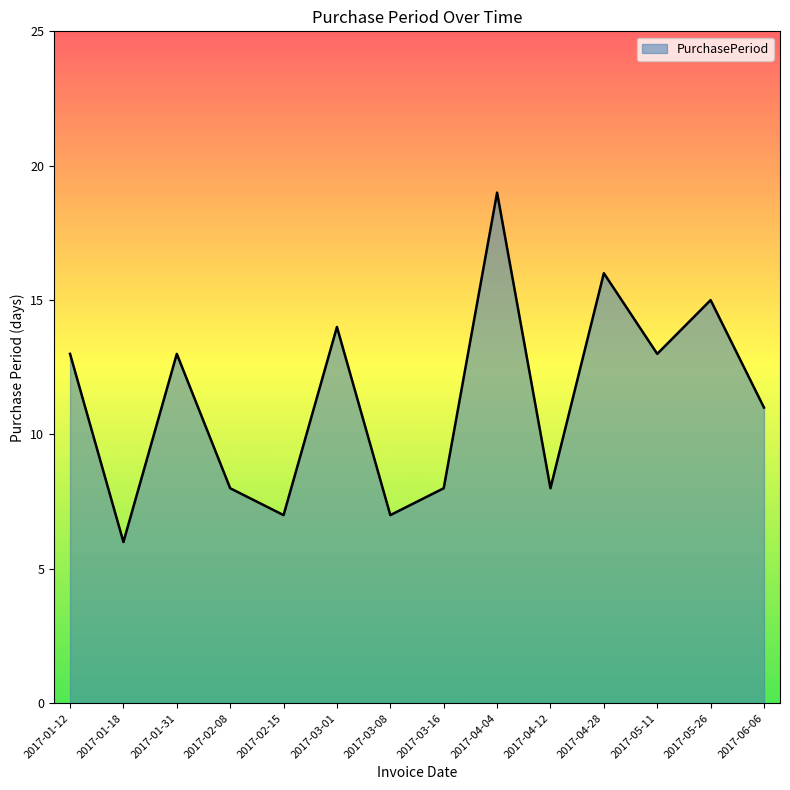

What position from the right is 2017-03-08?

8